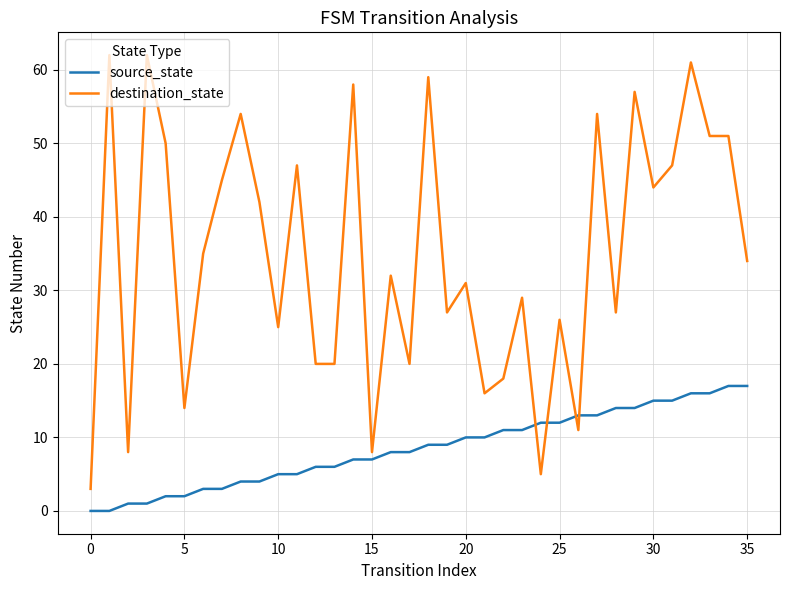

What are all the series names shown in the legend?

source_state, destination_state